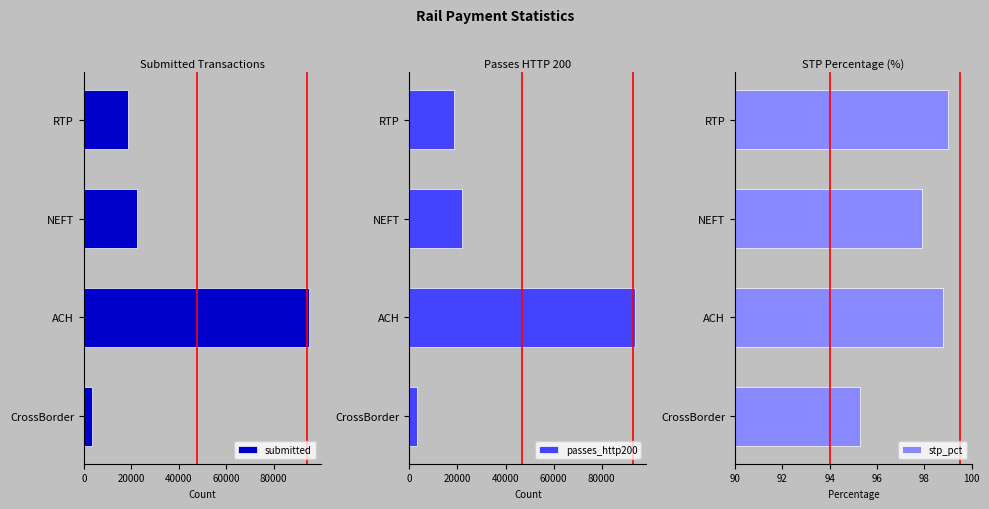

Rank the categories by submitted value from highest to lowest.

ACH, NEFT, RTP, CrossBorder